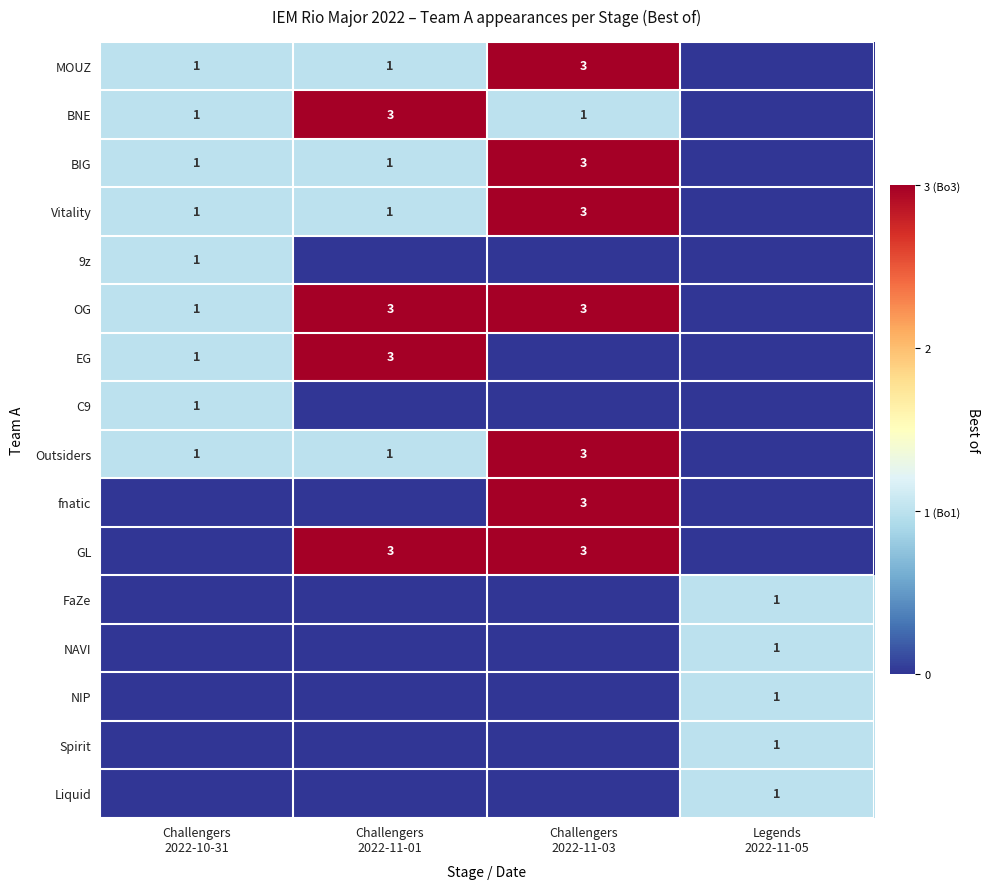

What is the greatest value displayed?

3